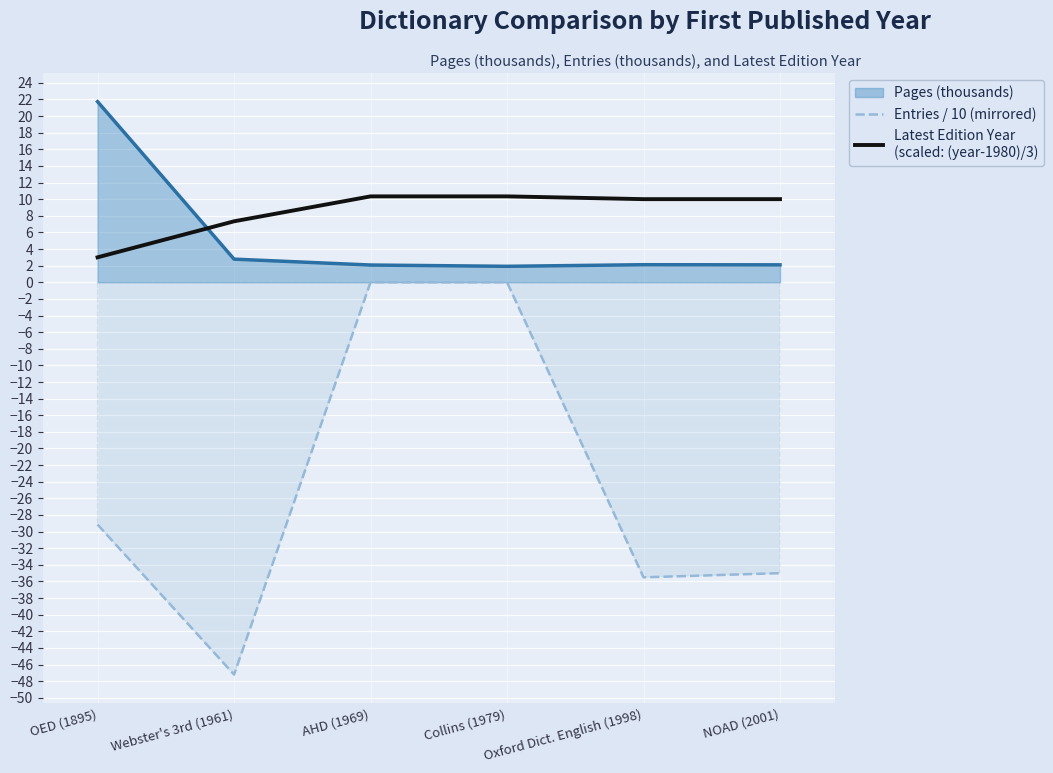

Where is Entries / 10 (mirrored) nearest to the value -23?

OED (1895)